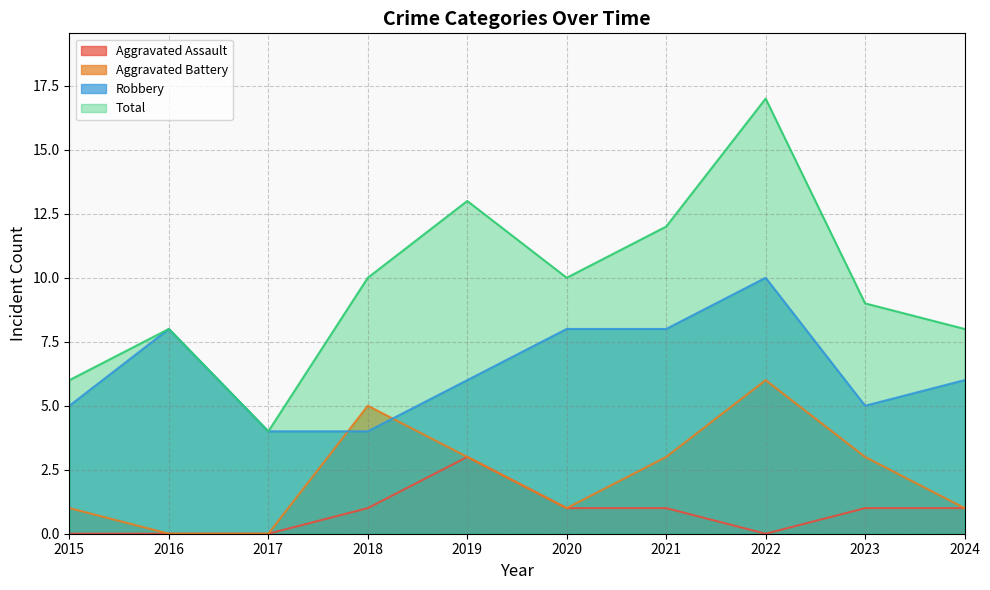

True or false: Aggravated Assault has a value of 0 at 2015.

True